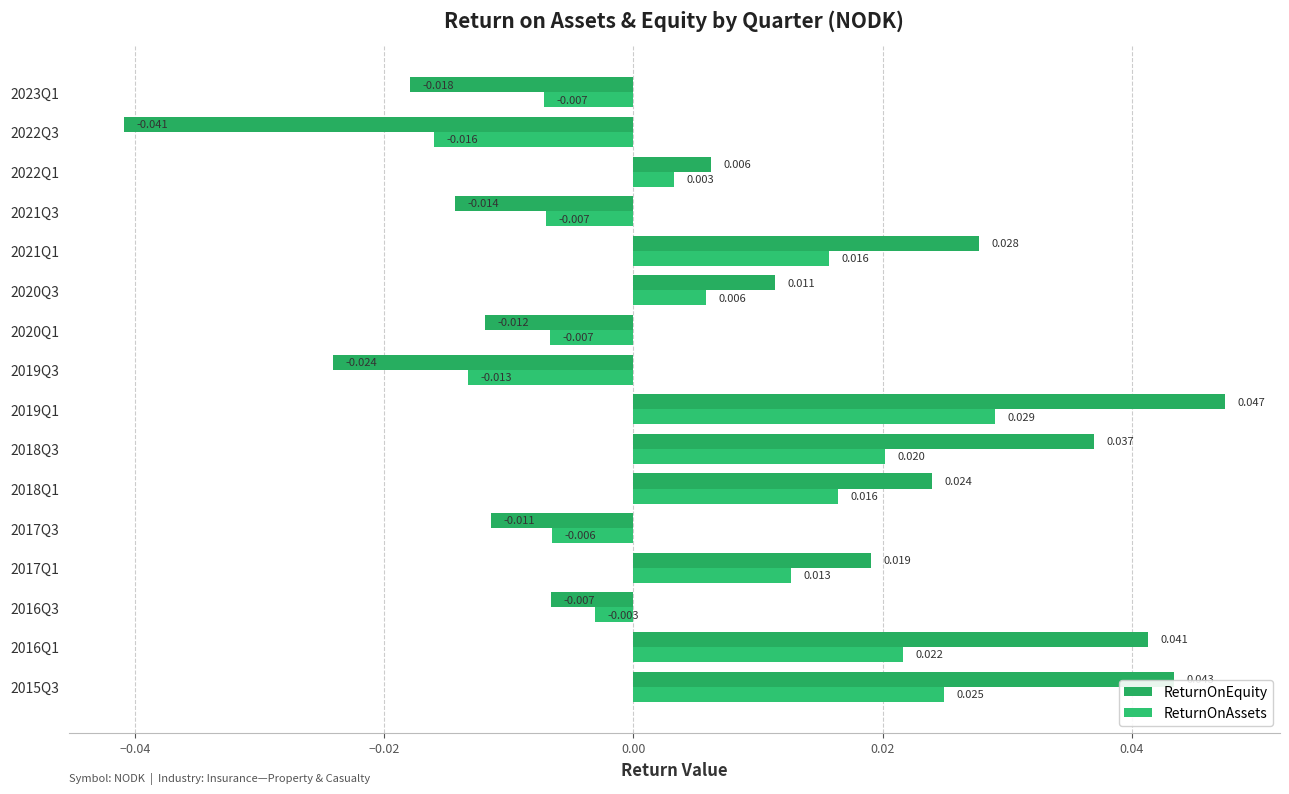

How many values in ReturnOnAssets are above zero?

9